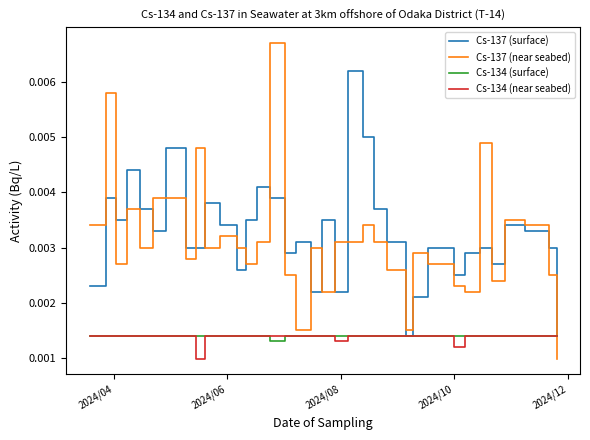

True or false: Cs-137 (near seabed) and Cs-134 (surface) intersect in this chart.

True